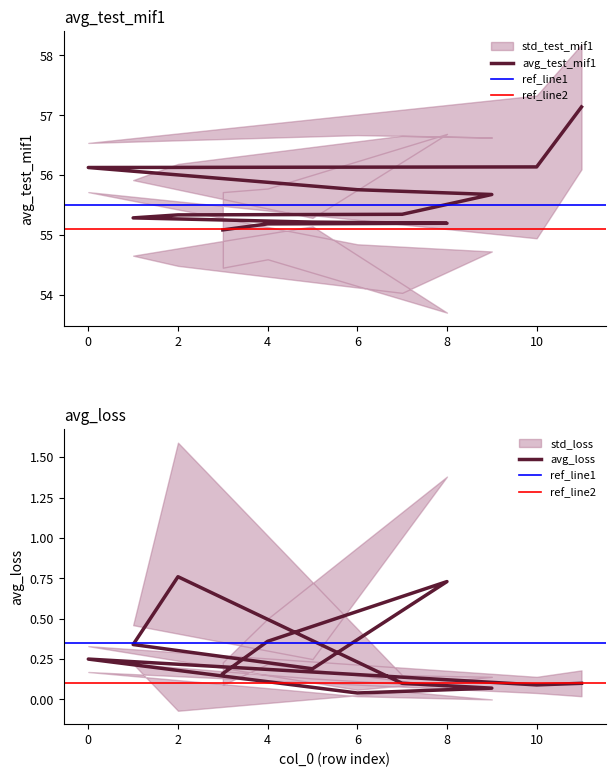

The avg_loss series shows 0.0 at 5. True or false?

False